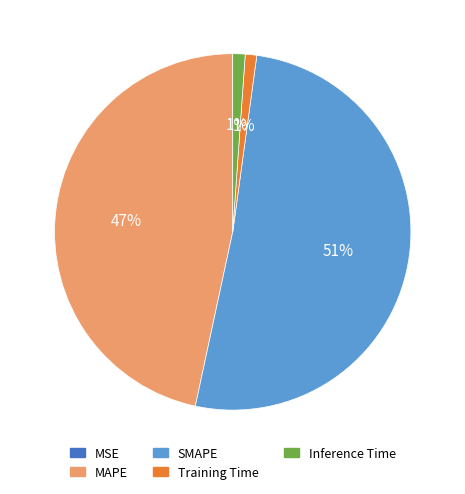

Which slice is the largest?

SMAPE